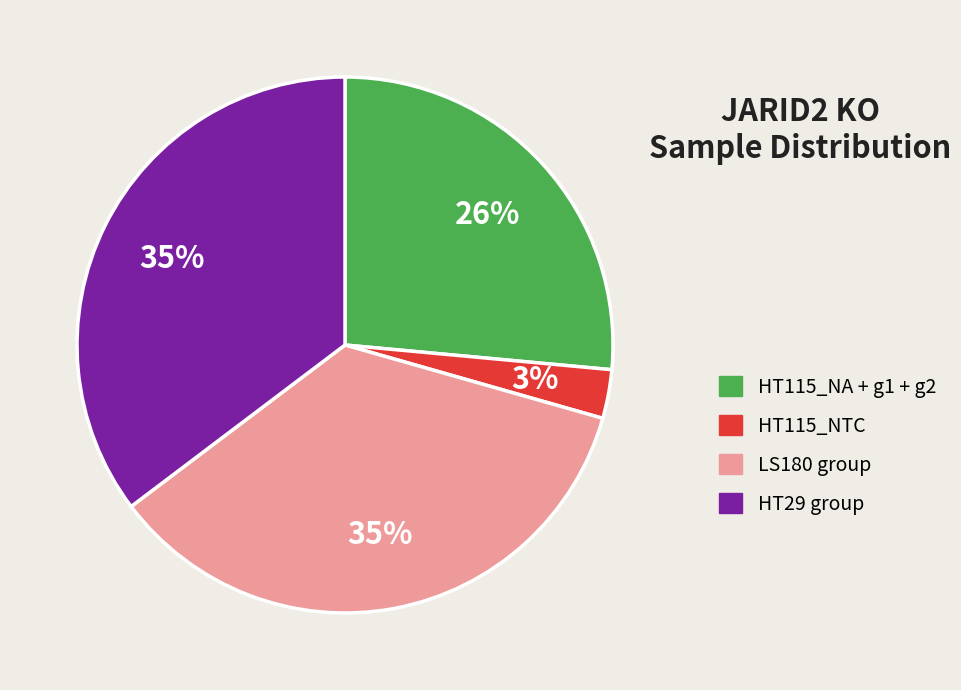

Does any single category account for the majority?

No